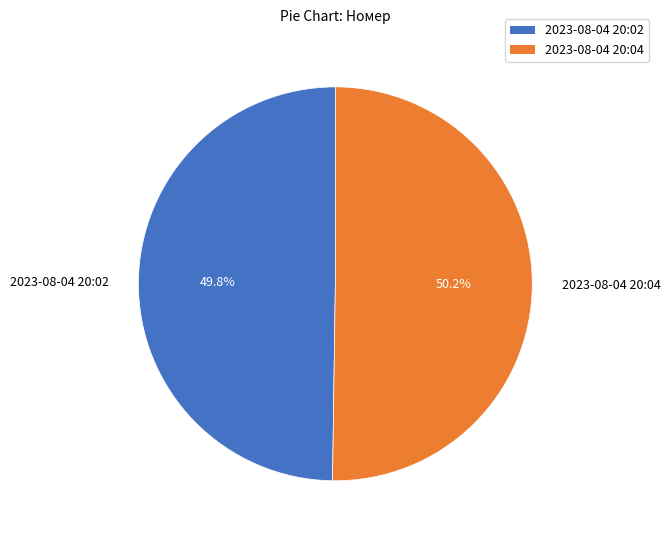

Approximately how many times larger is the value at 2023-08-04 20:04 compared to 2023-08-04 20:02?

1.0